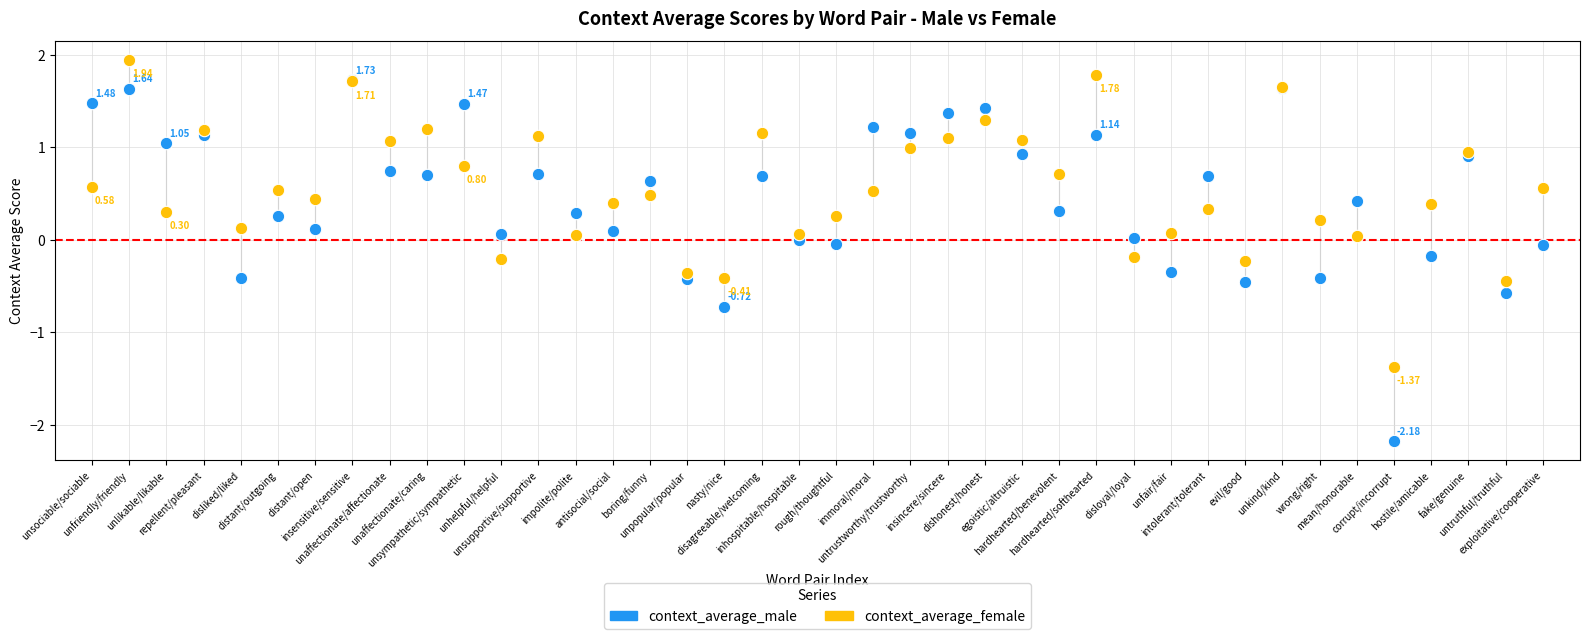

What are all the series names shown in the legend?

context_average_male, context_average_female